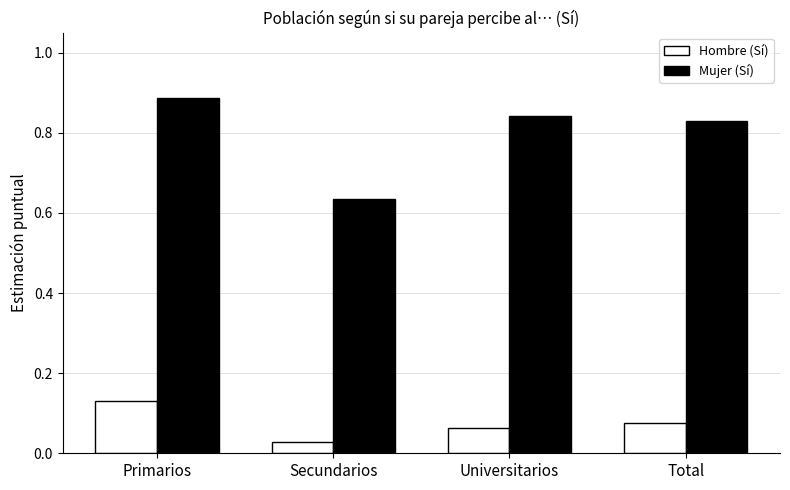

Rank the categories by Hombre (Sí) value from highest to lowest.

Primarios, Total, Universitarios, Secundarios